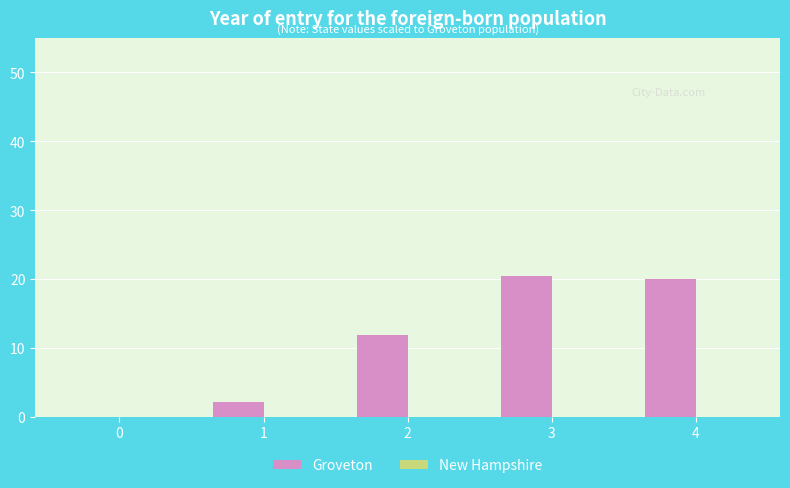

Is it true that the value at 3 is 20.4?

True